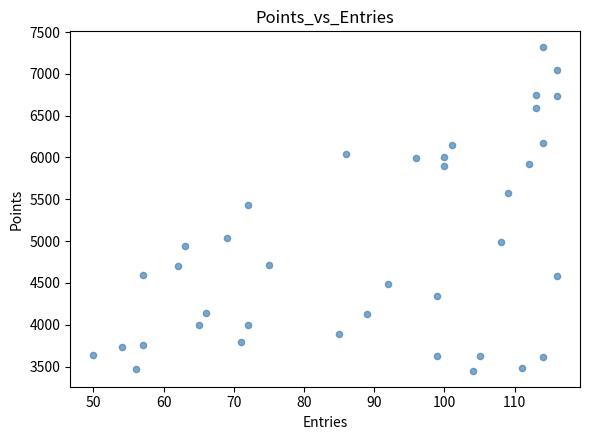

What Y value in the scatter plot is closest to 5383?

5426